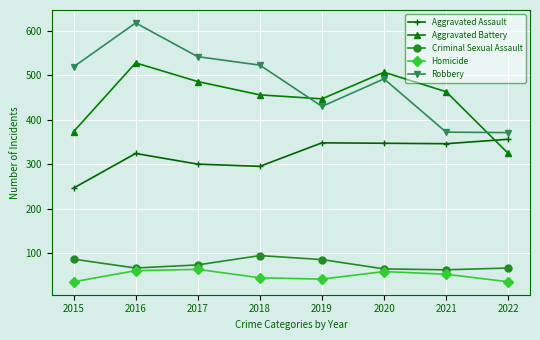

What is the difference between the Aggravated Battery values at 2019 and 2021?

16